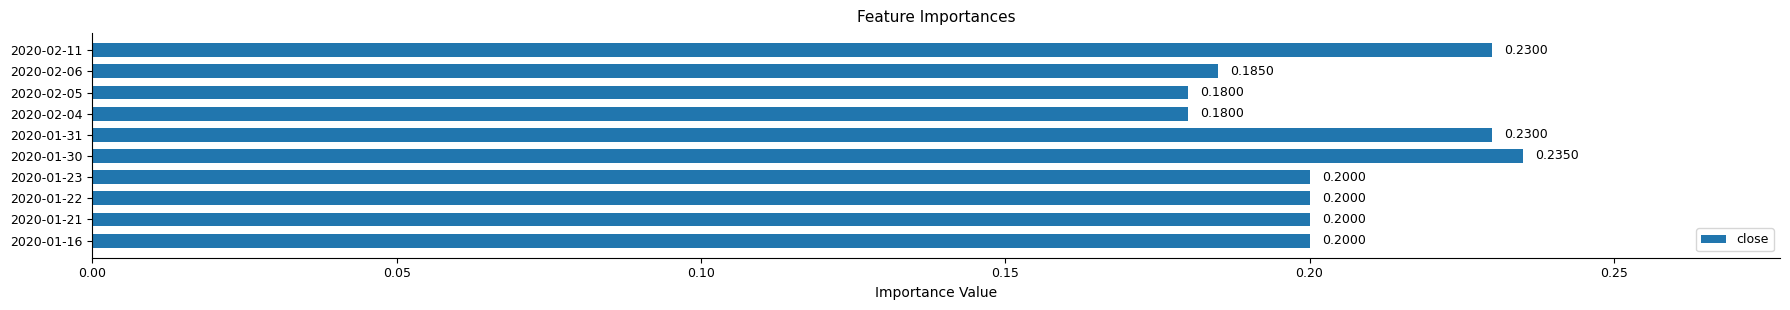

What is the minimum value shown in the chart?

0.2